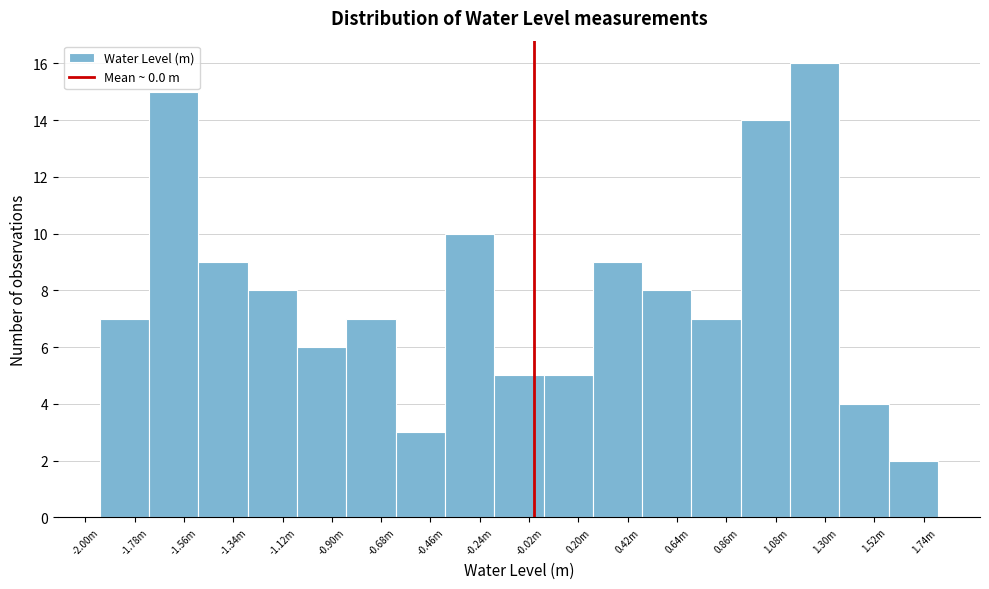

Reading left to right, extract all data points from this chart.

7	15	9	8	6	7	3	10	5	5	9	8	7	14	16	4	2